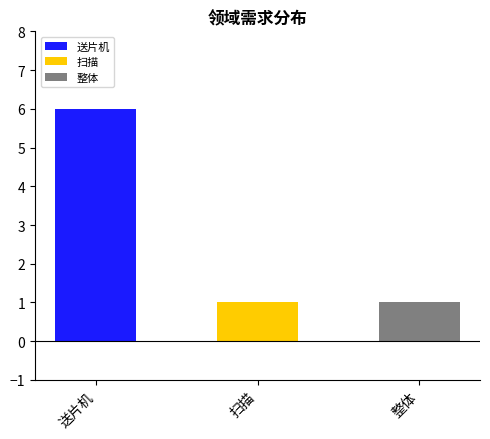

What is the minimum value shown in the chart?

1